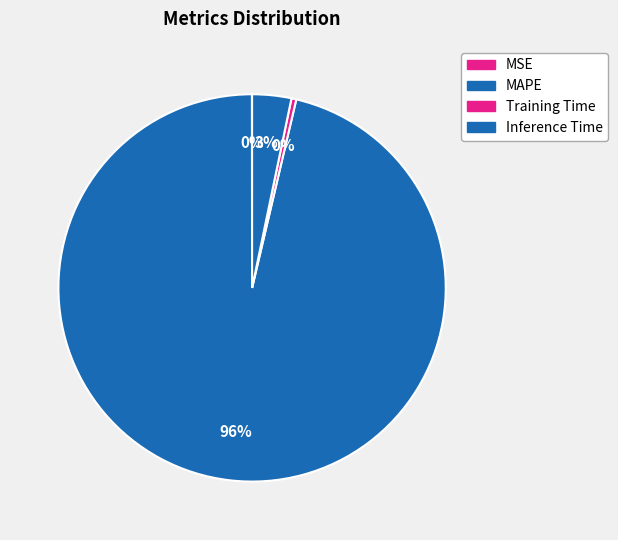

Is it true that MSE is 1% of the pie?

False